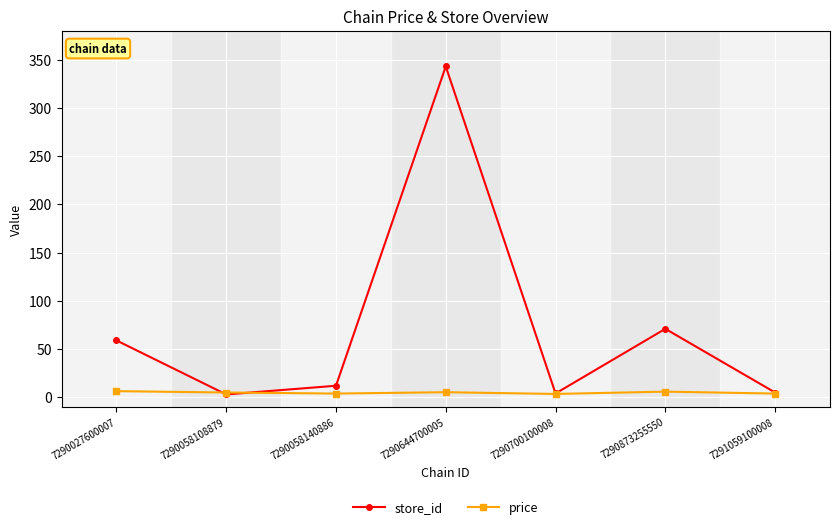

How many distinct data groups are displayed?

2